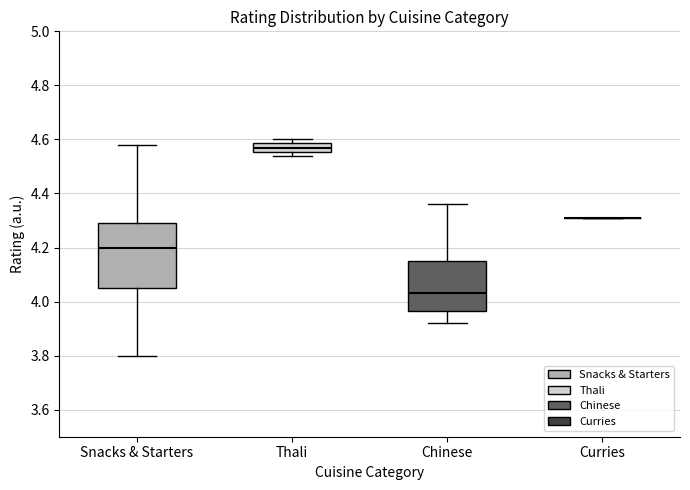

Comparing the boxes themselves (not the whiskers), which one is the tallest?

Snacks & Starters